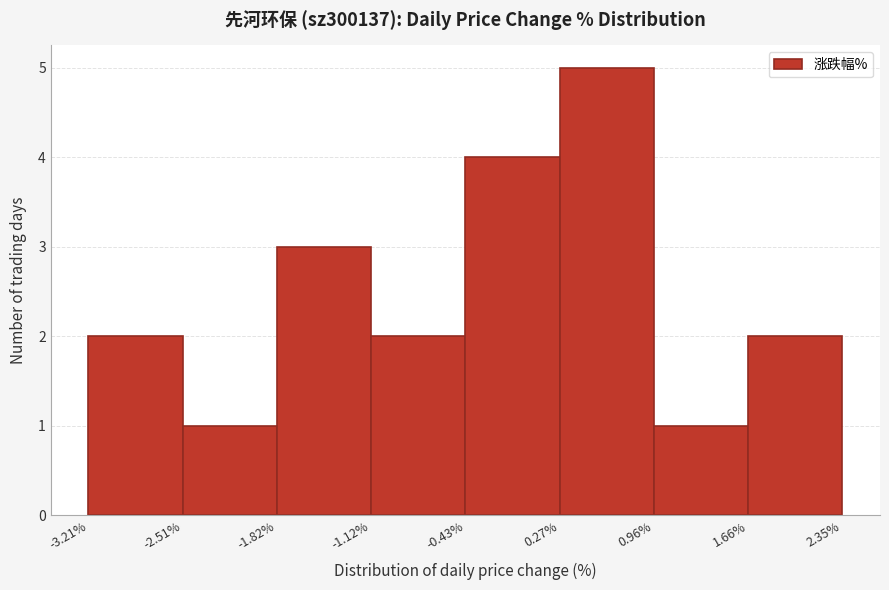

Which range on the x-axis has the tallest bar?

0.27% to 0.96%